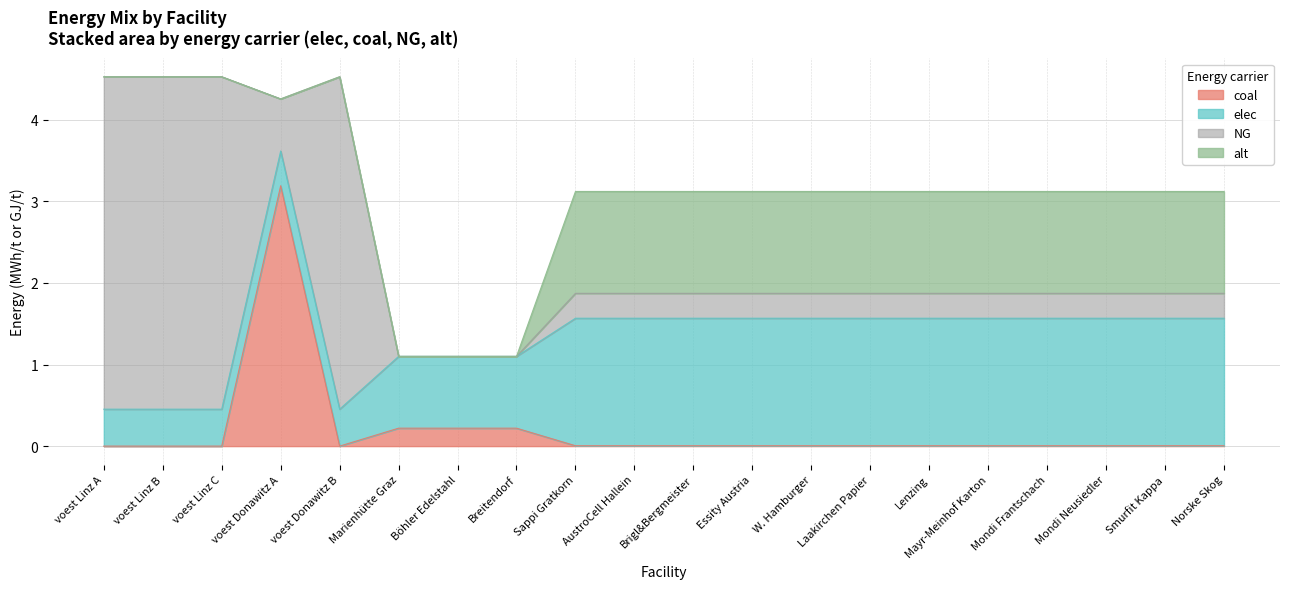

Rank the series by their average value, from lowest to highest.

coal, alt, NG, elec